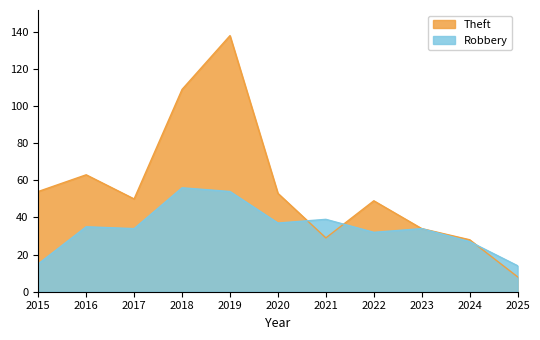

Does the chart have visible grid lines?

No